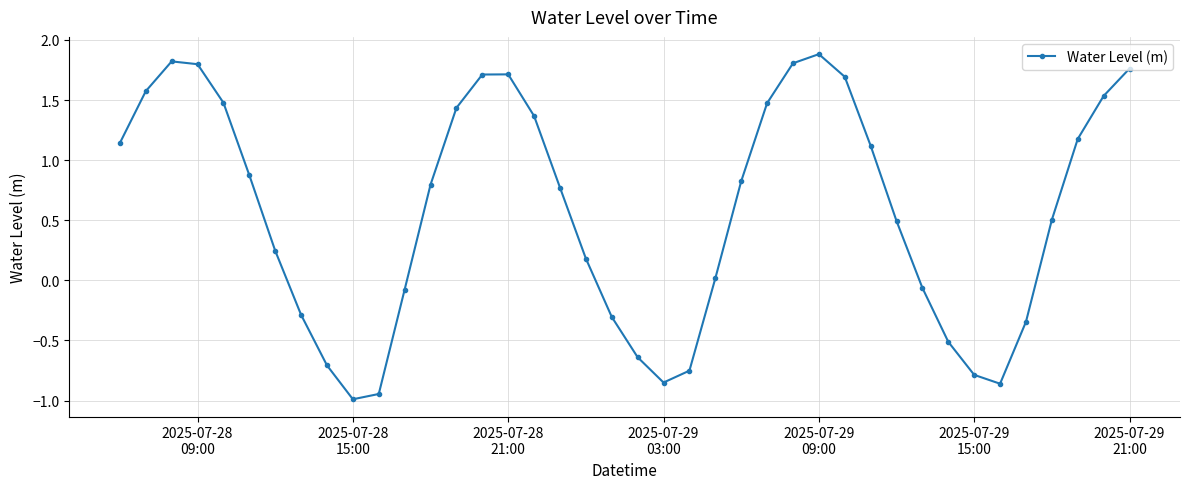

True or false: the data has more than 1 interior local peaks.

True